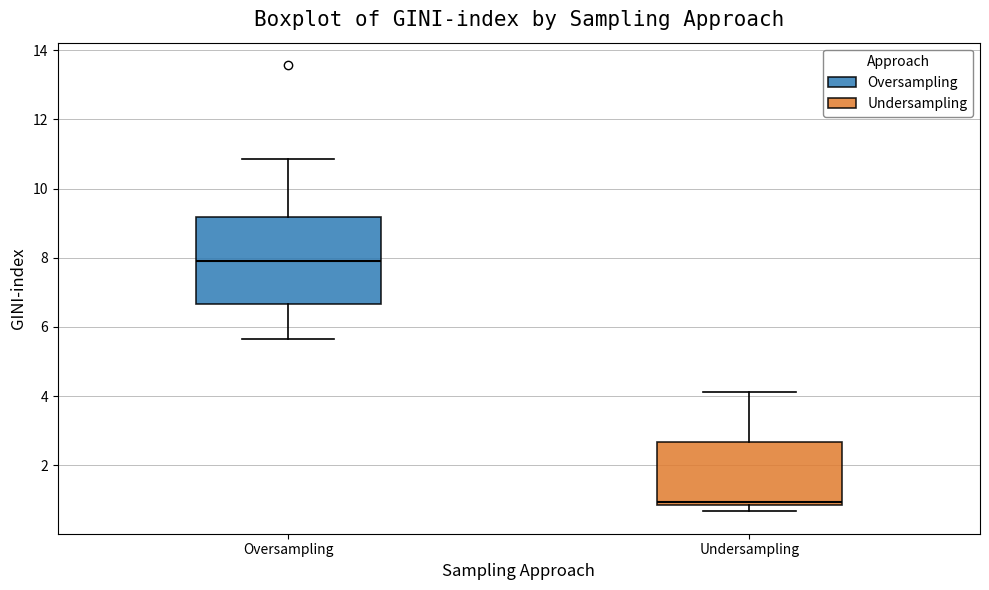

Which box is the tallest, from its lower edge to its upper edge?

Oversampling